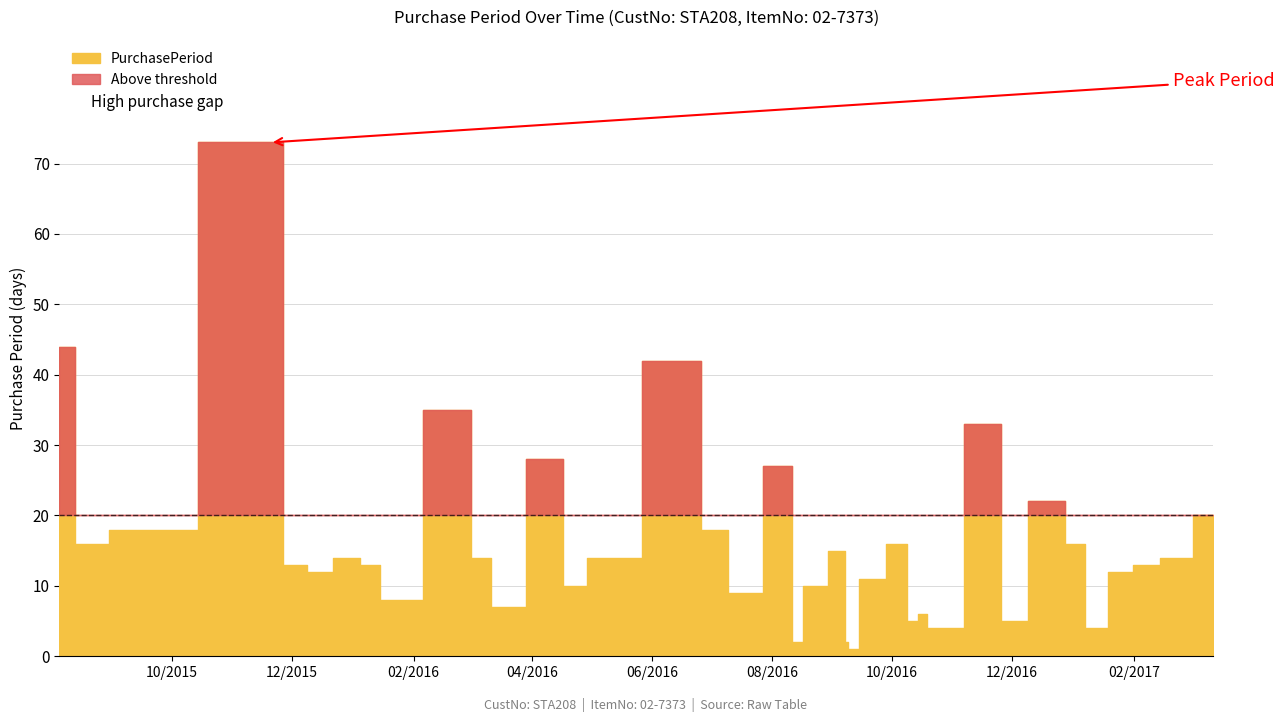

What is the label of the 32nd point from the right?

2016-01-11